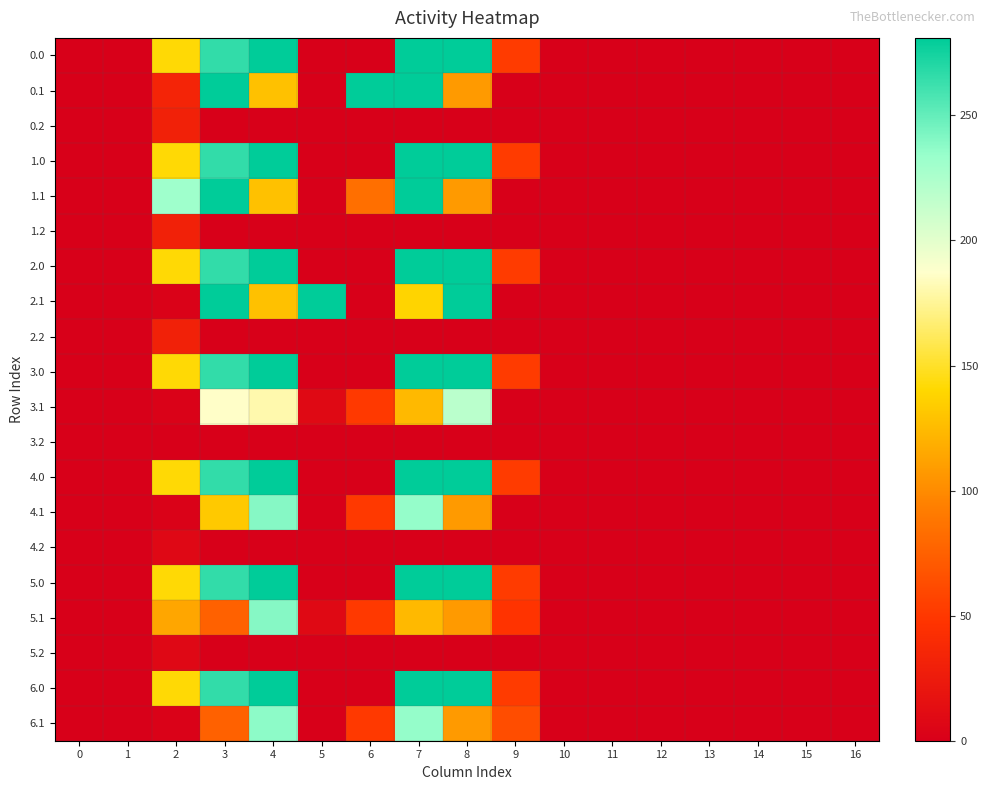

Which label corresponds to the largest value in the chart?

4